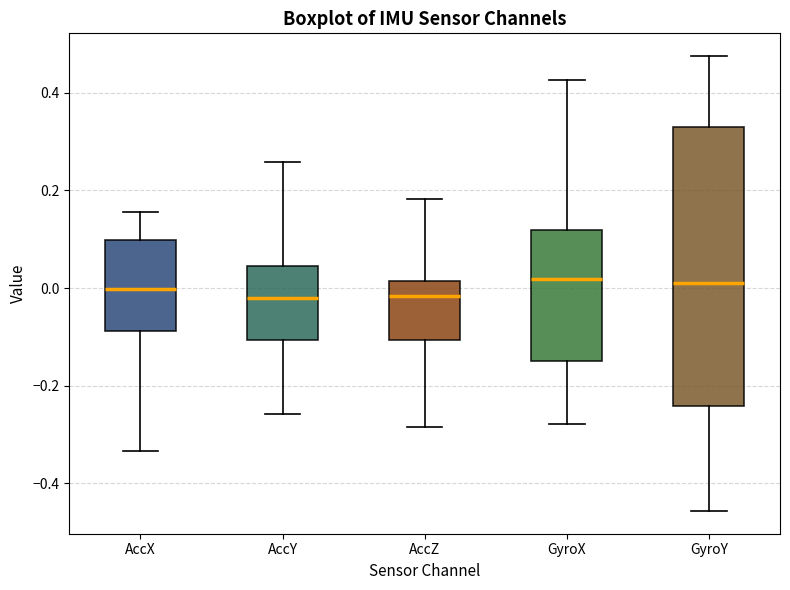

Where does the median line of the box for AccY sit on the y-axis? The values are not printed on the chart, so give them approximately, as read against the axis.

-0.02